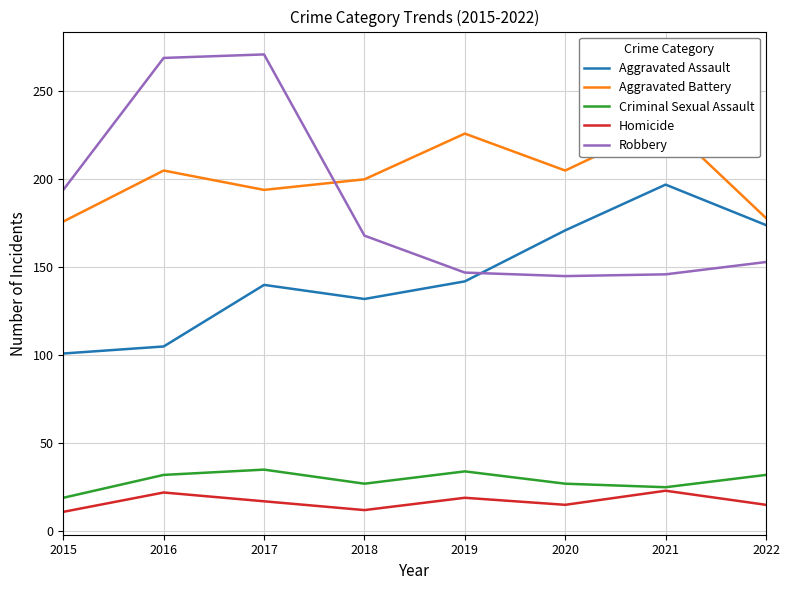

What is the difference between the highest and lowest values at 2019?

207